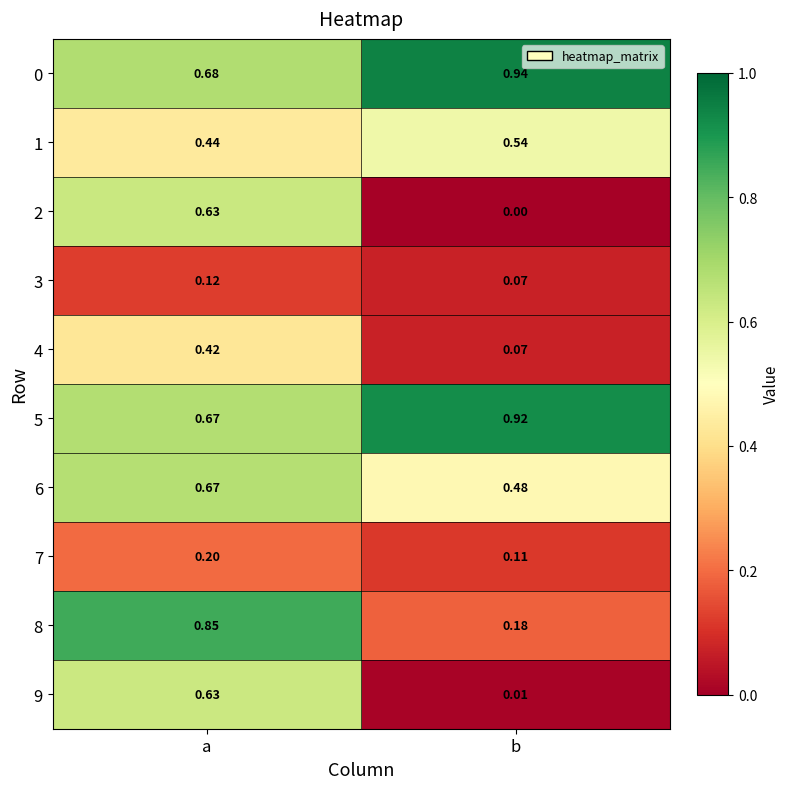

Is the value of 3 at a greater than the value of 5 at b?

No